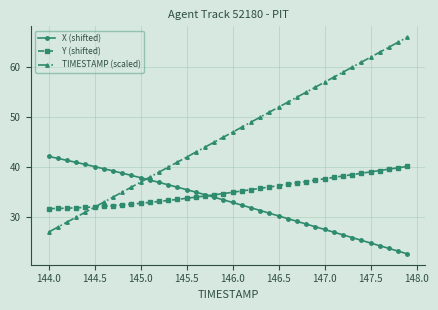

What is the value of the X (shifted) point at the 29th from the left?

28.6